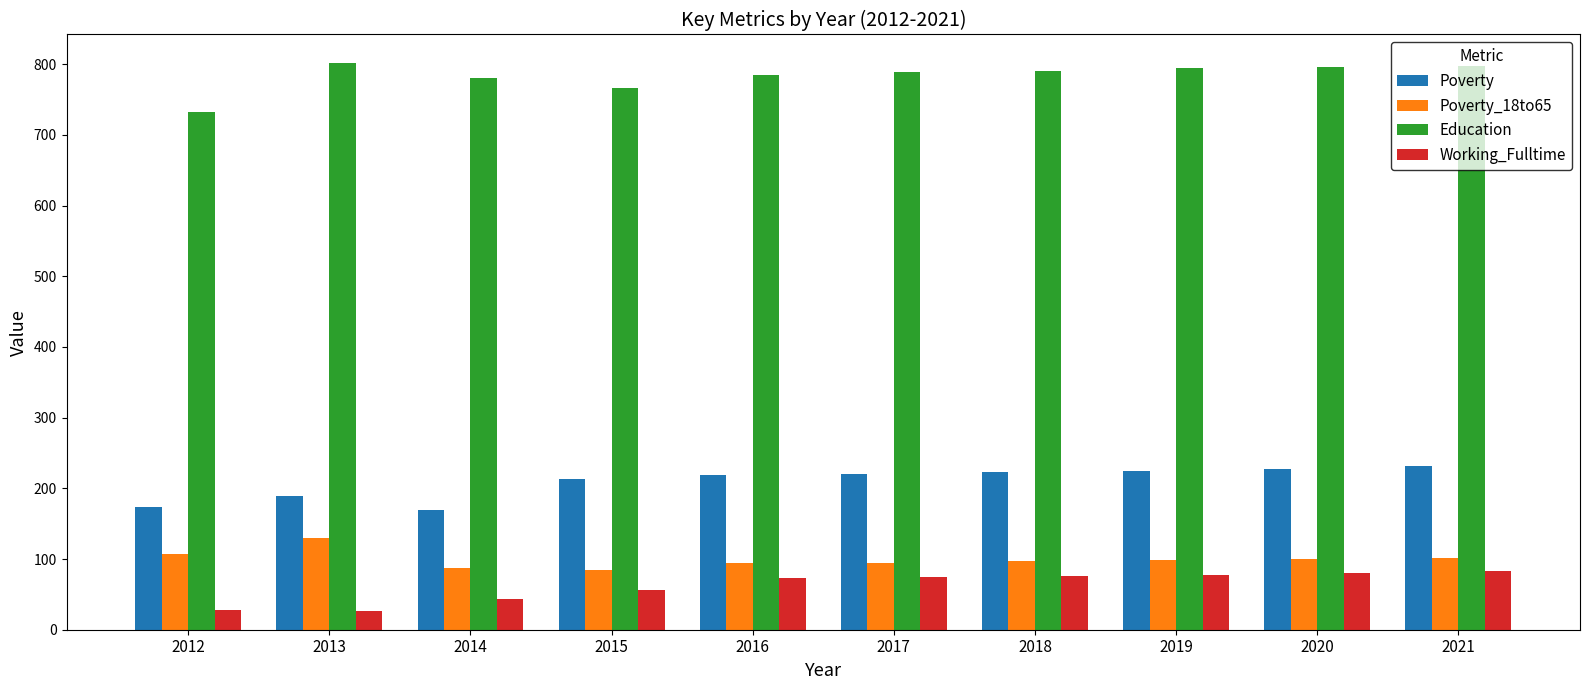

Is the value of Working_Fulltime at 2014 greater than the value of Education at 2012?

No